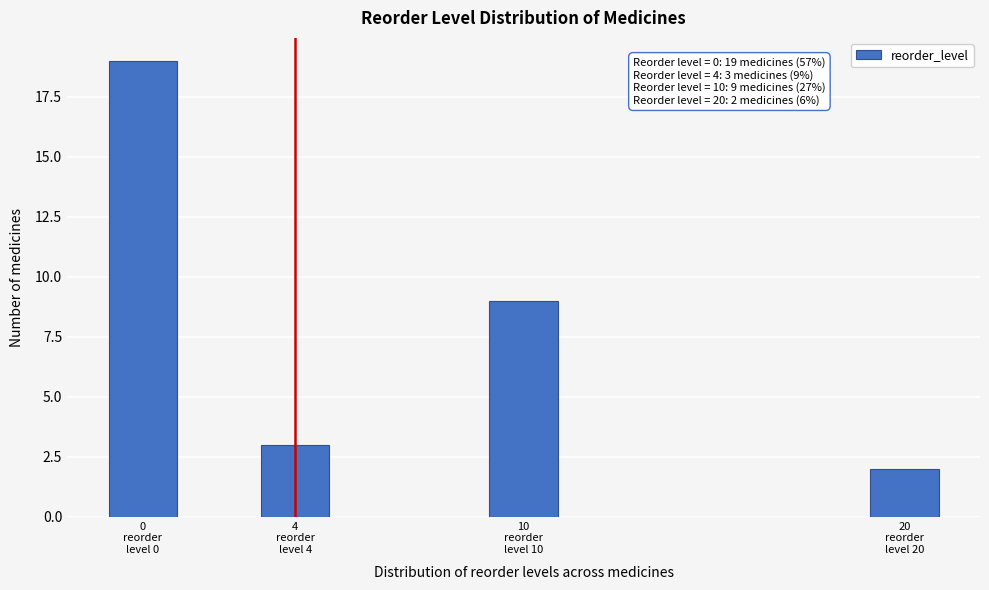

Reading left to right, extract all data points from this chart.

19	3	9	2